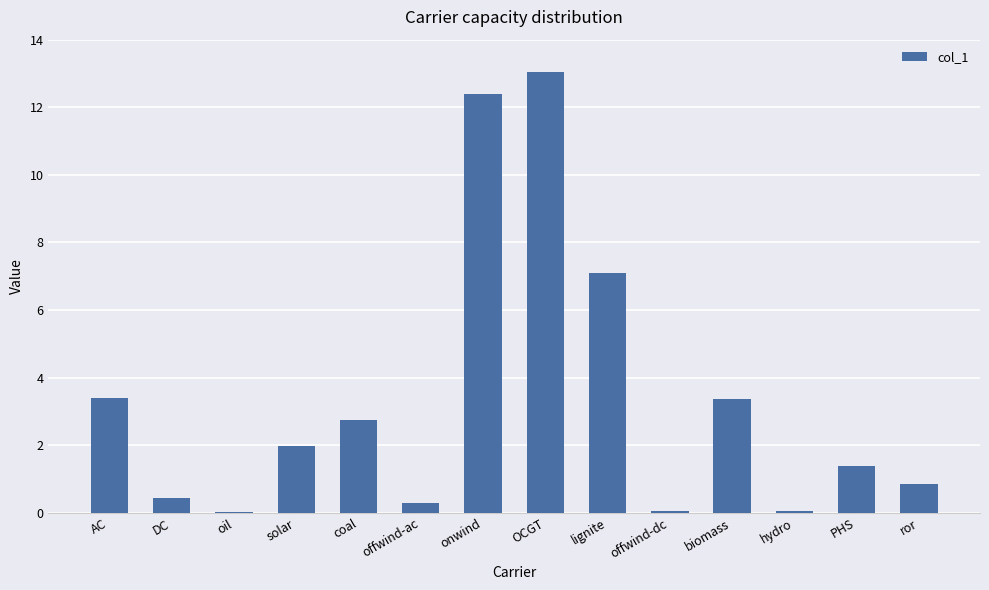

At which category does the chart reach its peak across all series?

OCGT